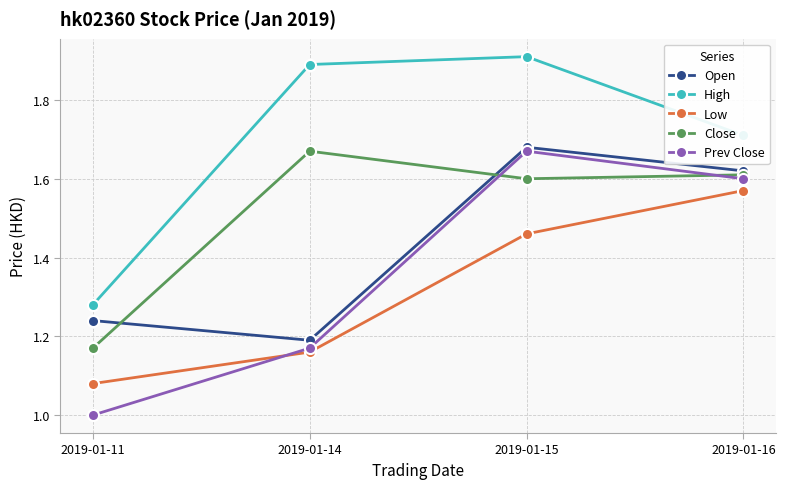

How many interior local peaks does the Open series have?

1